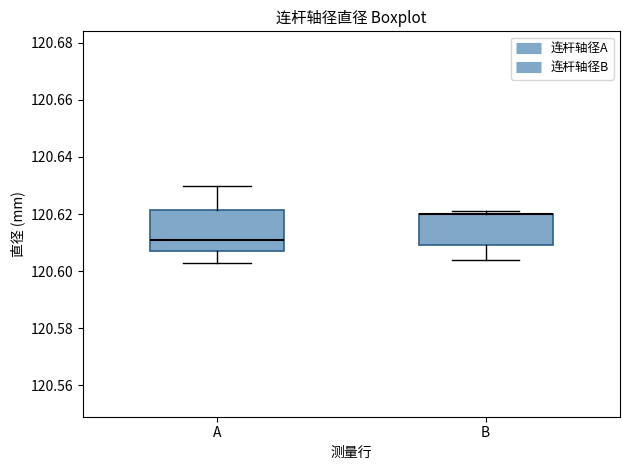

Reading left to right, transcribe this box plot: for each box, give where its median line is, the range the box spans, and where its two whiskers end, as read against the y-axis. The values are not printed on the chart, so give them approximately, as read against the axis.

A: median 120.612, box 120.608 to 120.622, whiskers 120.604 to 120.630
B: median 120.620 (drawn on the box's upper edge), box 120.610 to 120.620, whiskers 120.604 to 120.622